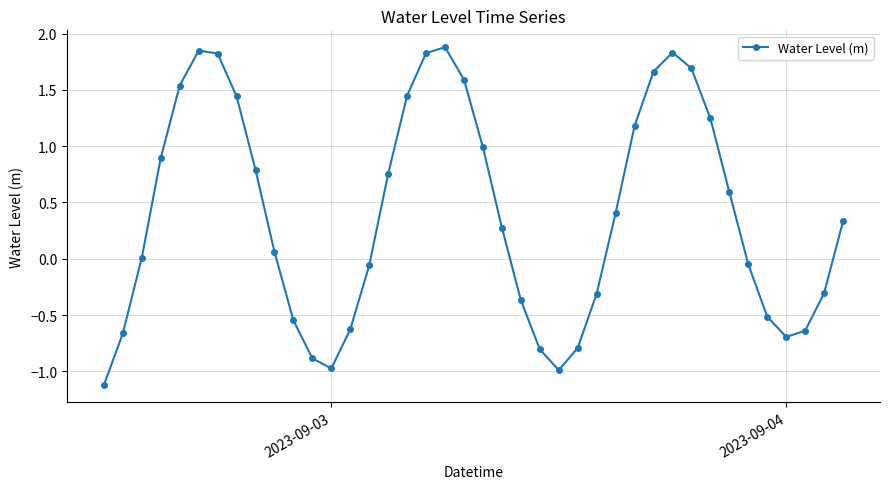

How many categories are shown in the chart?

40